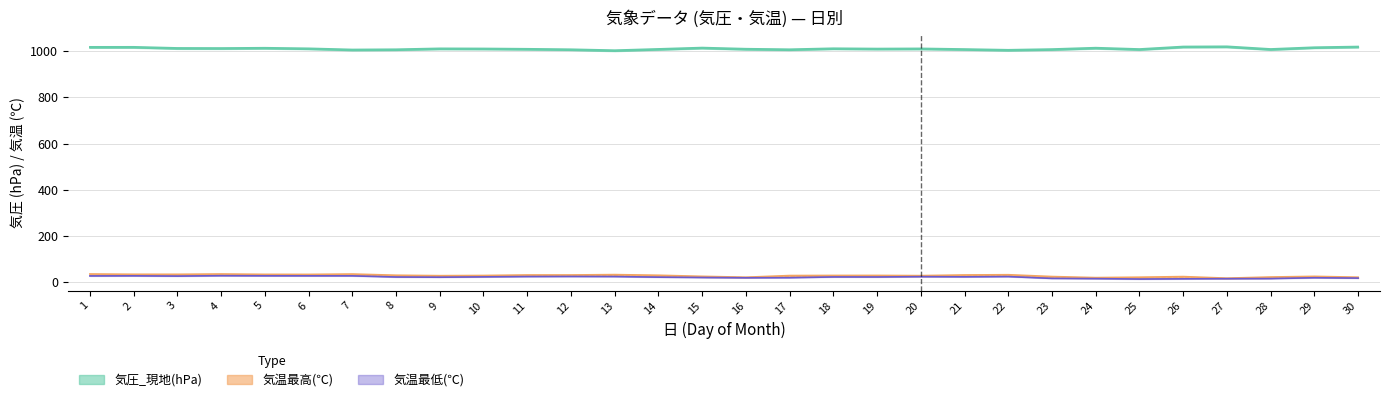

How many values in the 気圧_現地(hPa) series are below 1007?

13